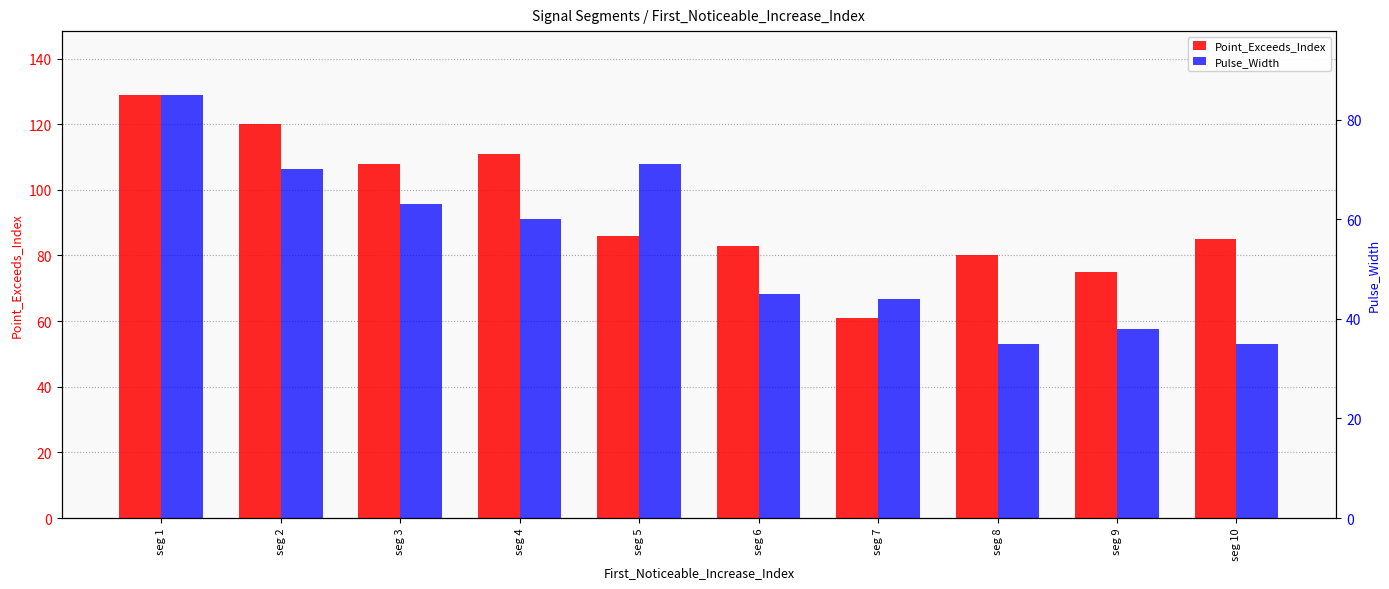

What is the difference between the Point_Exceeds_Index values at seg 10 and seg 3?

23